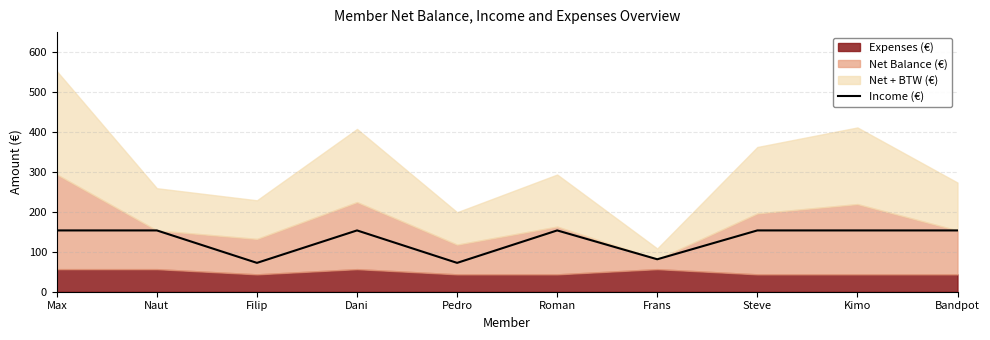

Reading left to right, extract all data points from this chart.

Max=153.5	Naut=153.5	Filip=72.2	Dani=153.5	Pedro=72.2	Roman=153.5	Frans=81.2	Steve=153.5	Kimo=153.5	Bandpot=153.5